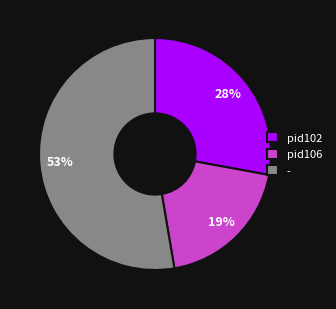

Combined, do - and pid102 account for over 50%?

Yes